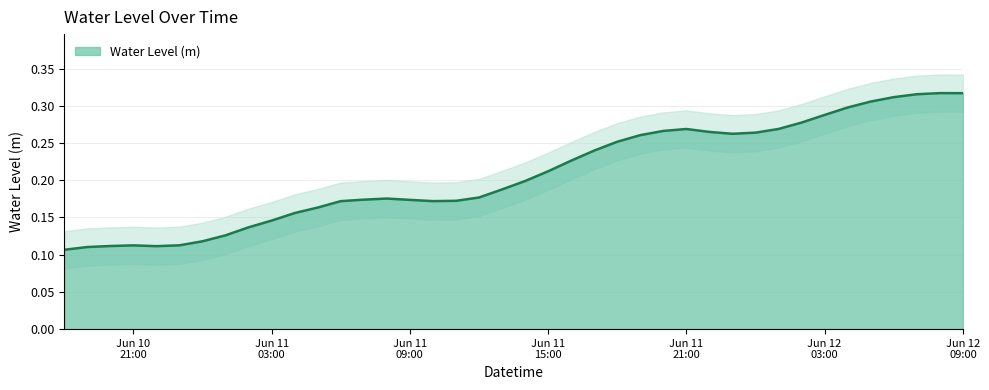

Is it true that the value at 2024-06-11 19:00:00 is 0.3?

False